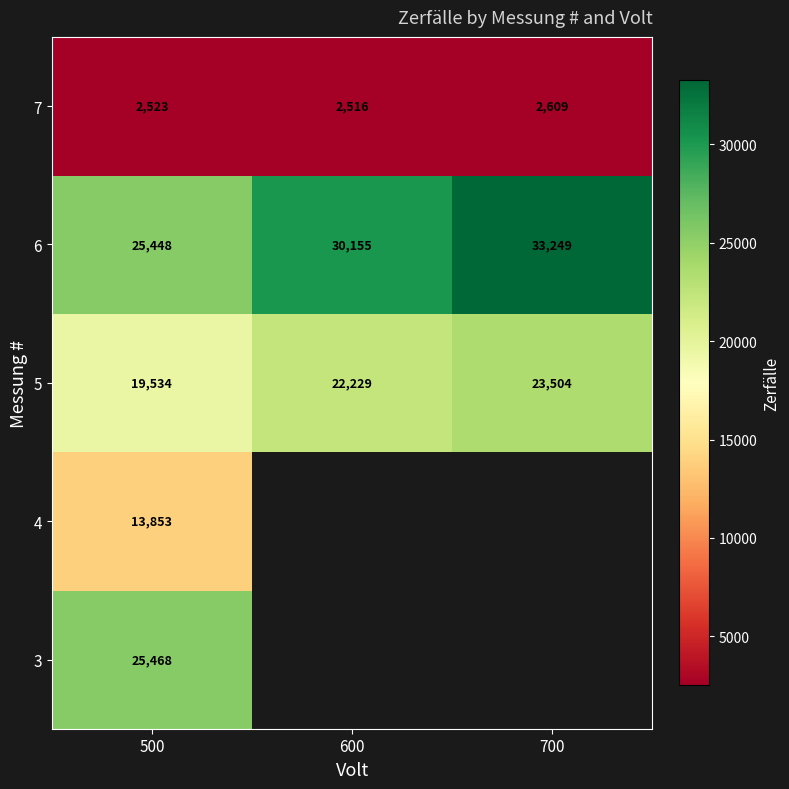

List the labels in order of 7 value, largest first.

700, 500, 600